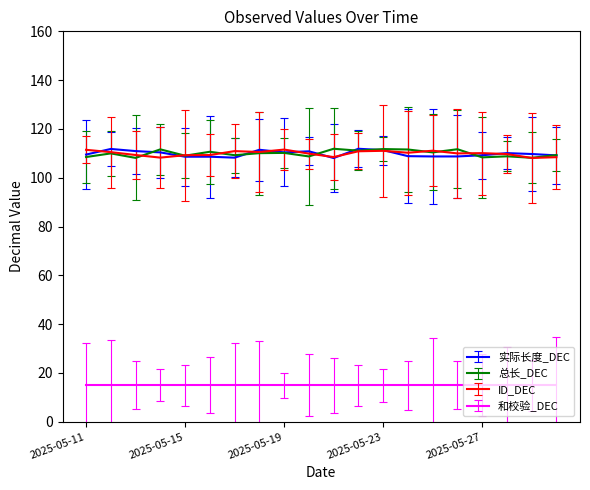

What is the average value of the 总长_DEC series?

110.0